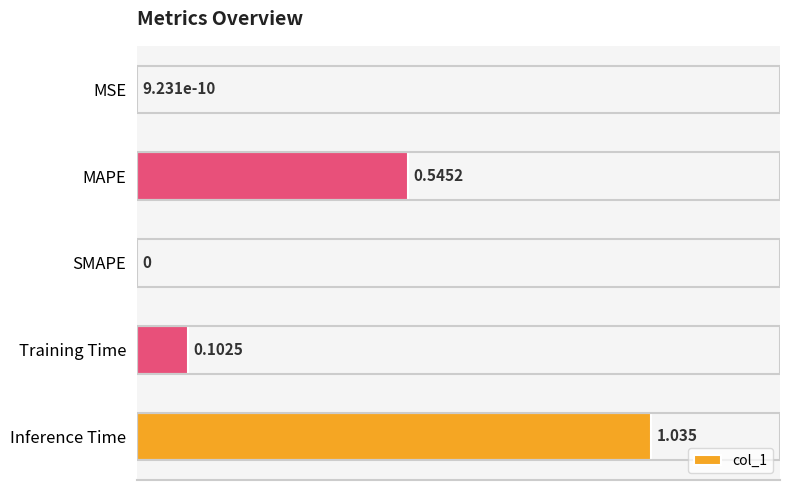

Which has a higher value, MAPE or Inference Time?

Inference Time